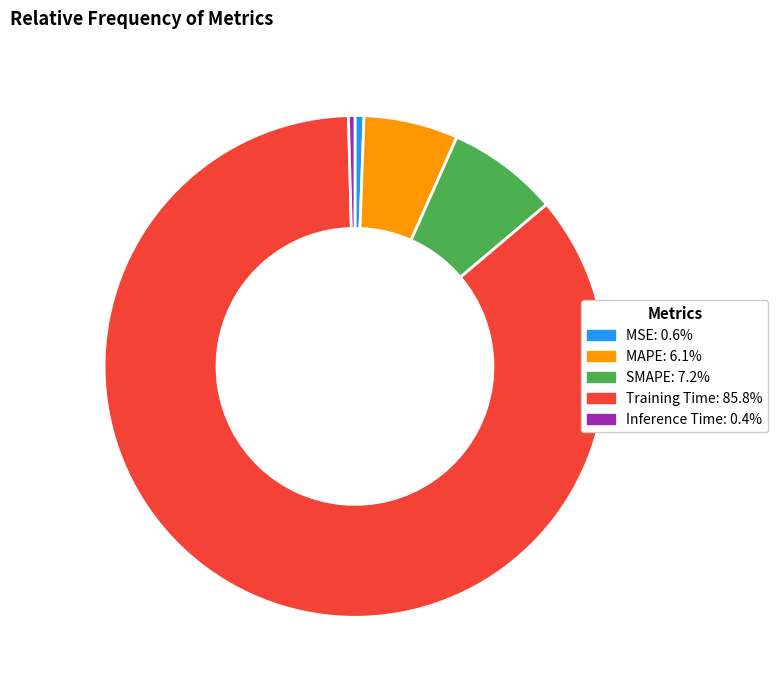

Which slice represents more than half of the pie?

Training Time